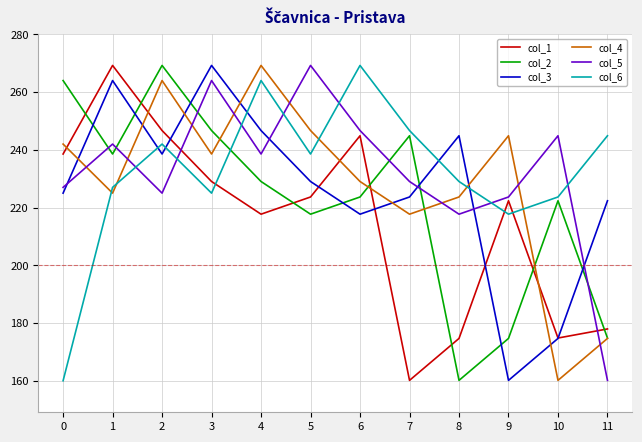

What are all the series names shown in the legend?

col_1, col_2, col_3, col_4, col_5, col_6